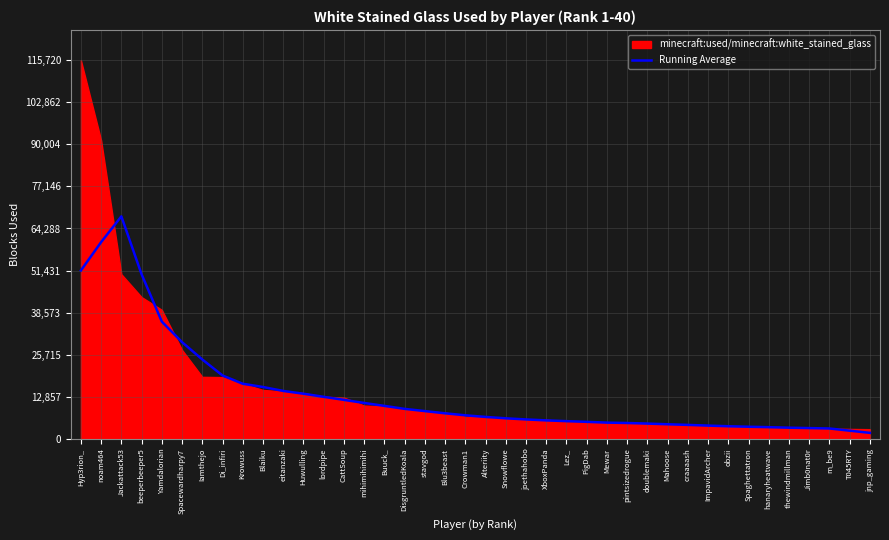

List the labels in order of value, smallest first.

jnp_gaming, T045RTY, m_be9, Jimb0nat0r, thewindmillman, hanaryheatwave, Spaghettatron, obzii, ImpavidArcher, craaaash, Mahoose, doublemaki, pintsizedrogue, Mewar, PigDab, Lez_, XboxPanda, joethahobo, Snowflowe, Alteriity, Crowman1, Blu3beast, stavgod, DisgruntledKoala, Buuck_, mihimihimihi, CattSoup, lordpipe, Huwulling, eitanzaki, Blaiku, Krowuss, Di_infiri, Iamthejo, Spacewardharpy7, Yamdalorian, beeperbeeper5, Hyp3rion_, noam464, Jackattack53